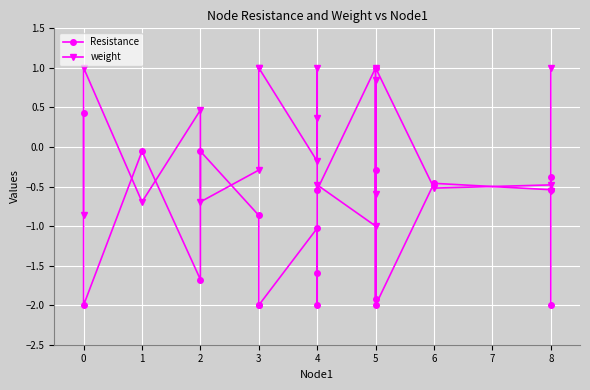

How many negative values does the weight series have?

11